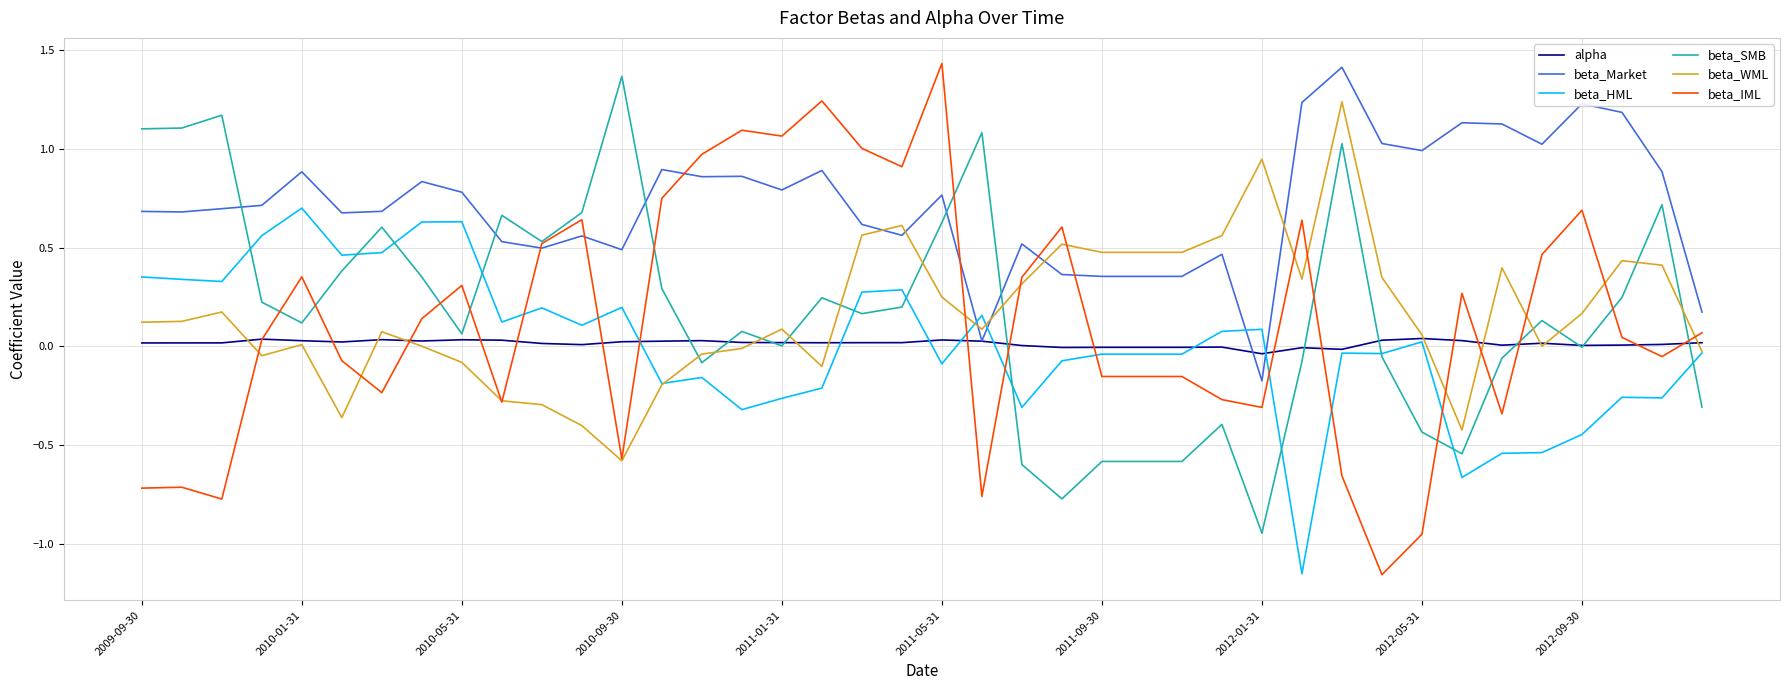

True or false: beta_HML and beta_Market intersect in this chart.

True